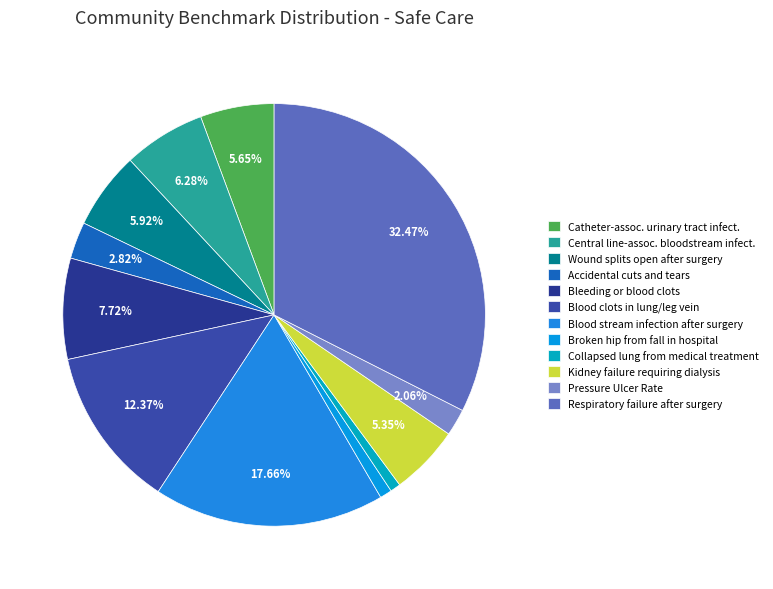

Is it true that Blood stream infection after surgery is 18% of the pie?

True